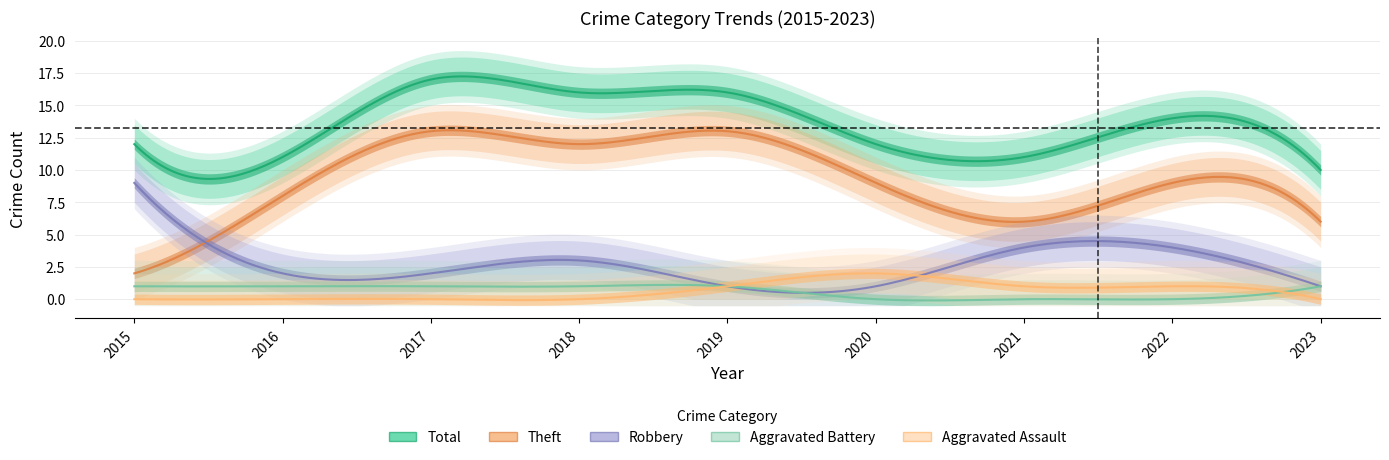

Which series has the widest spread of values?

Theft